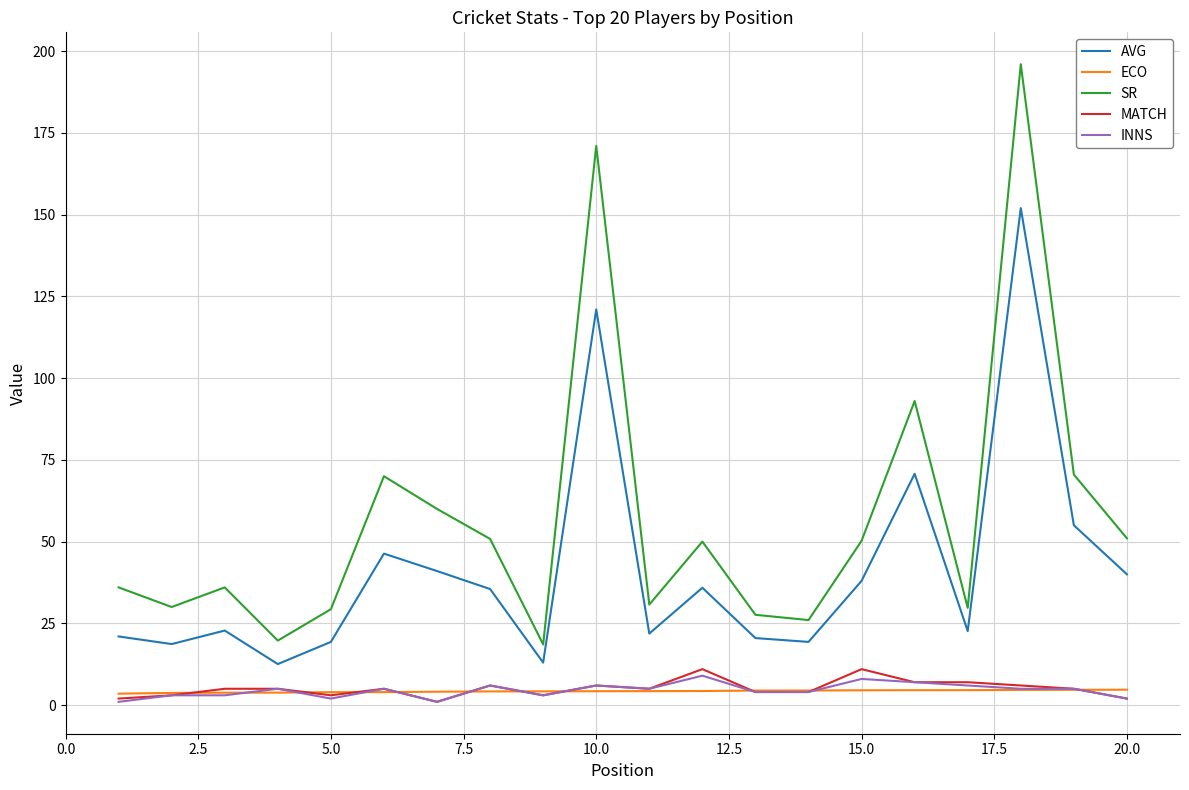

What is the minimum value for SR?

18.6